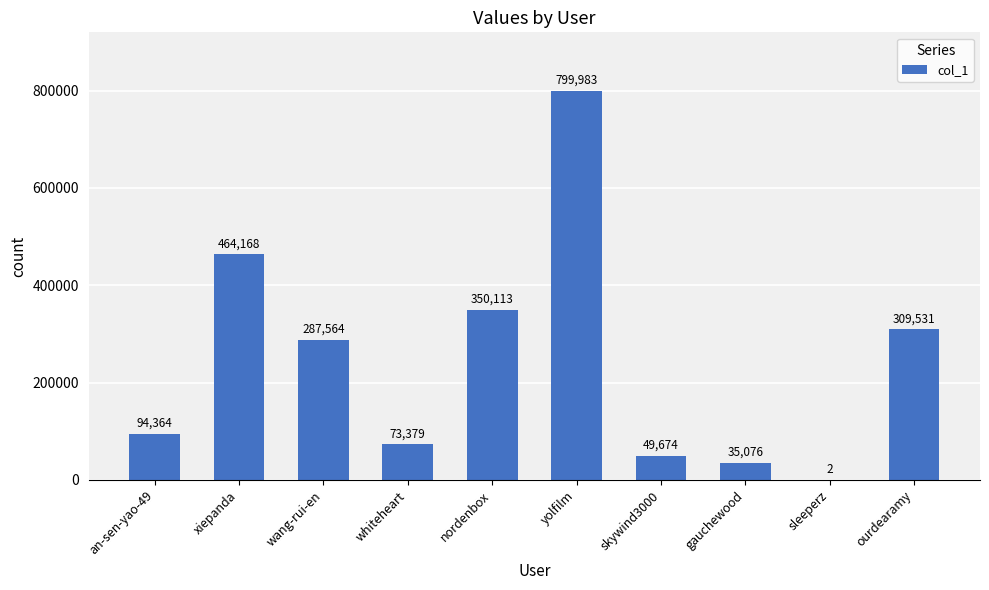

How many distinct data groups are displayed?

1